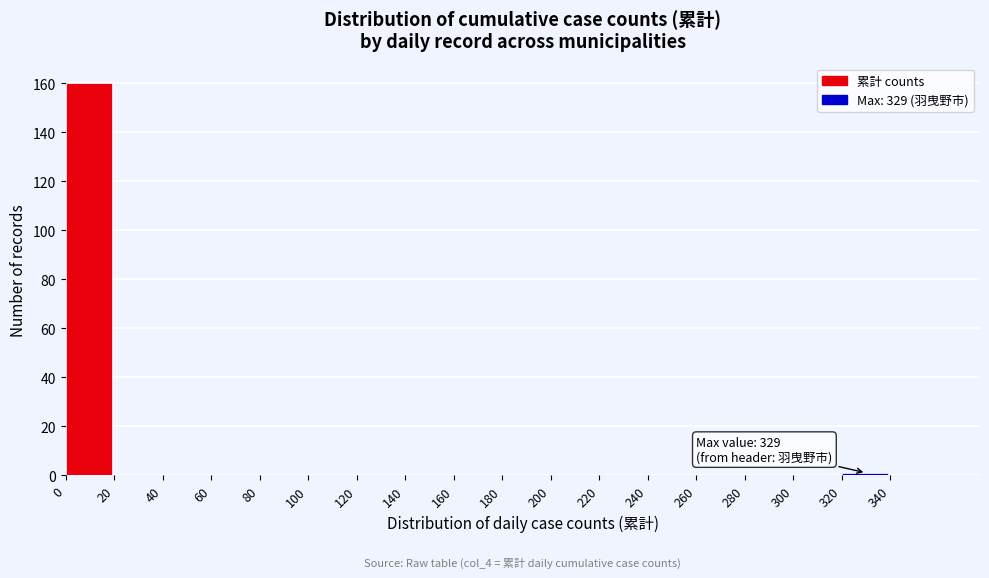

Over which range of the x-axis is the bar tallest?

0 to 20